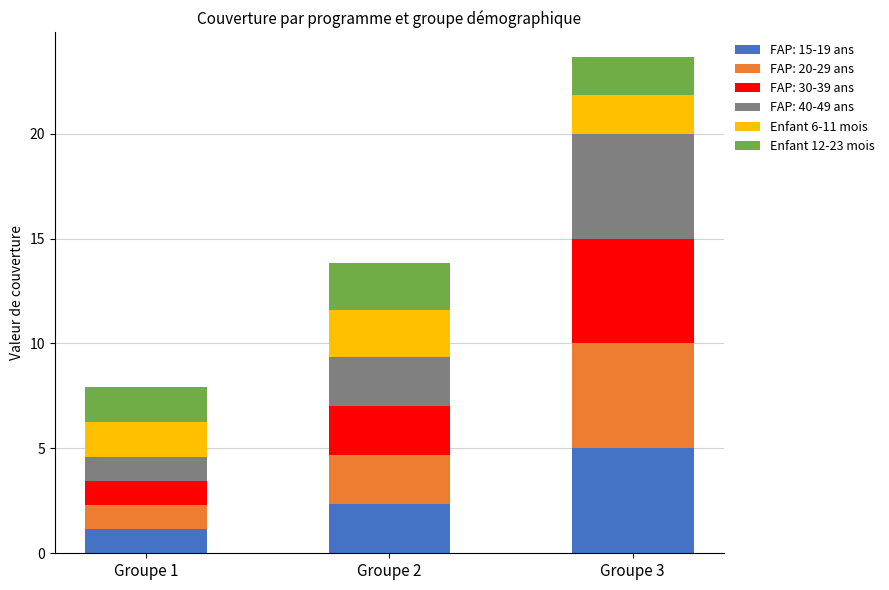

What is the sum of the FAP: 15-19 ans values at Groupe 2 and Groupe 1?

3.5